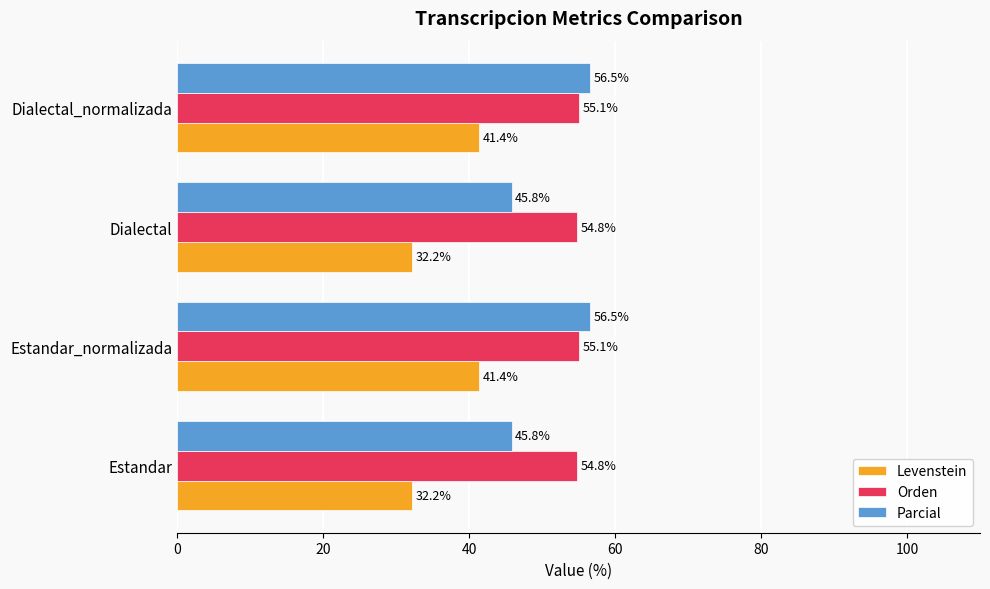

Is the value of Parcial at Dialectal greater than the value of Levenstein at Dialectal?

Yes